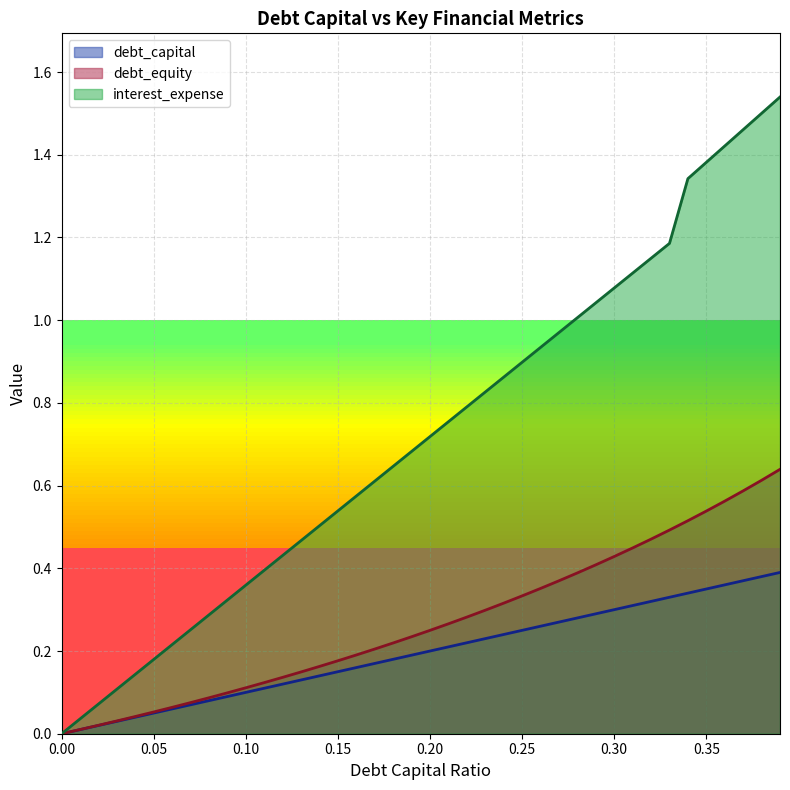

The value of interest_expense at 0.02 is 0.0. True or false?

False